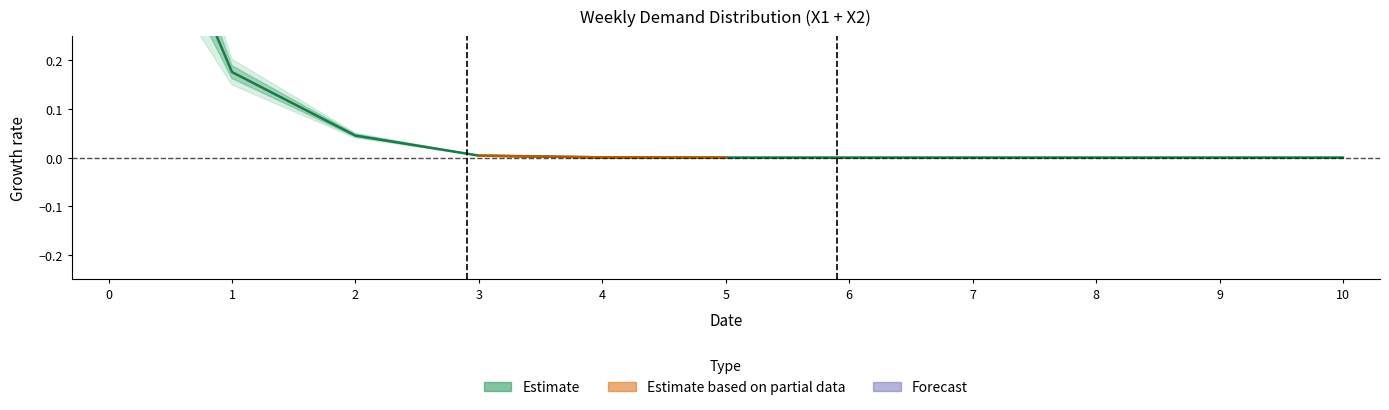

Which category has the lowest value in the X1=1 row series?

3